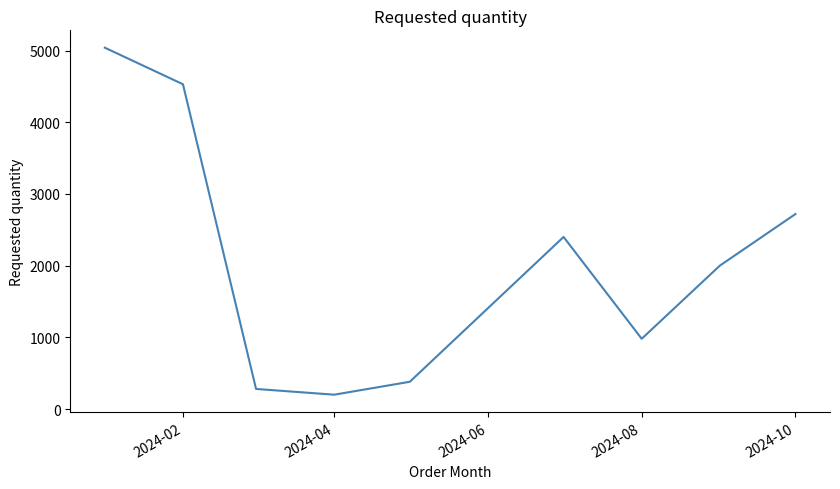

What is the smallest value displayed?

200